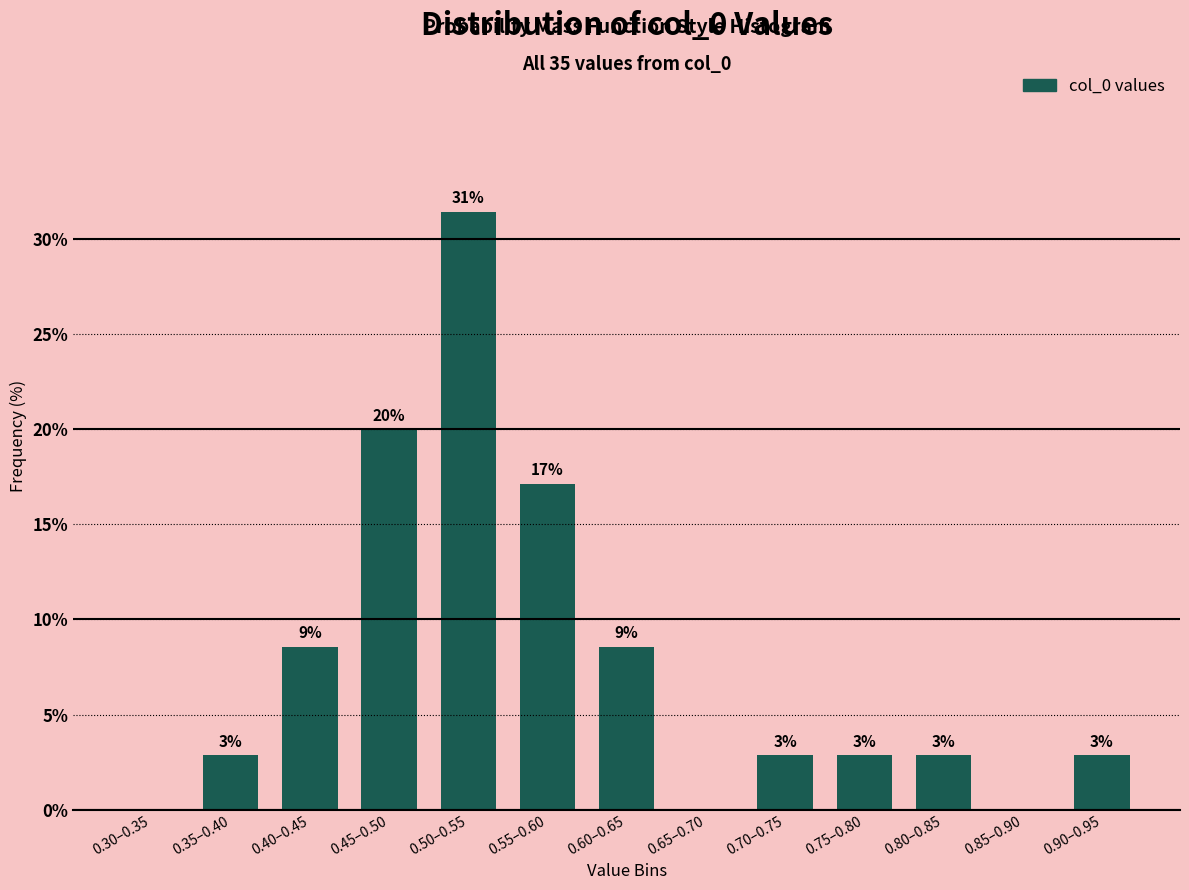

Are the bars horizontal?

No